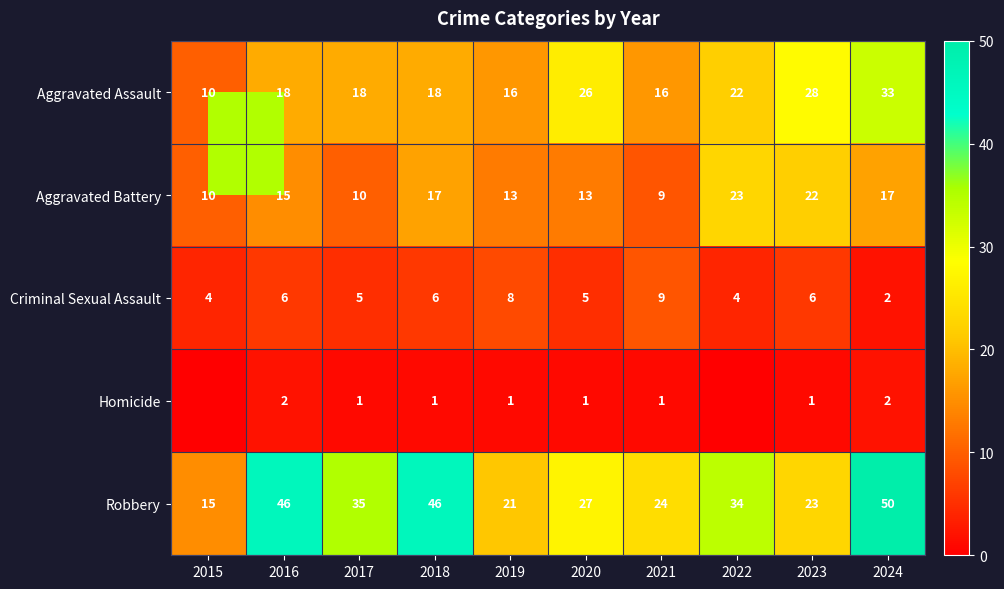

Read the Robbery value at 2018, to the nearest 5.

45